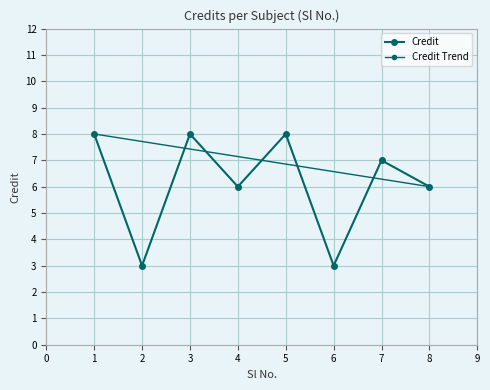

Does the chart display data point markers on the line(s)?

Yes